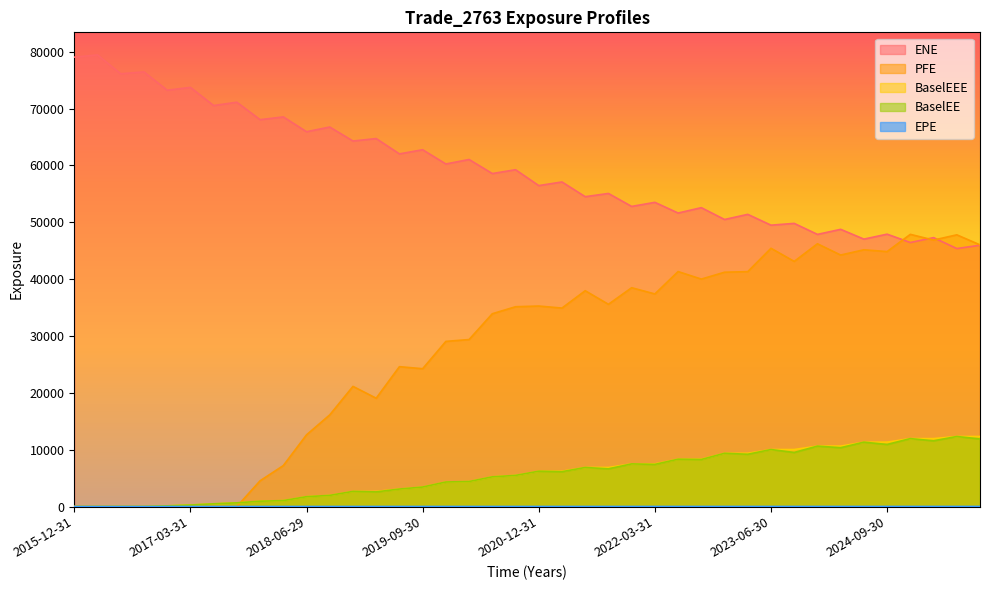

True or false: BaselEEE and BaselEE intersect in this chart.

False